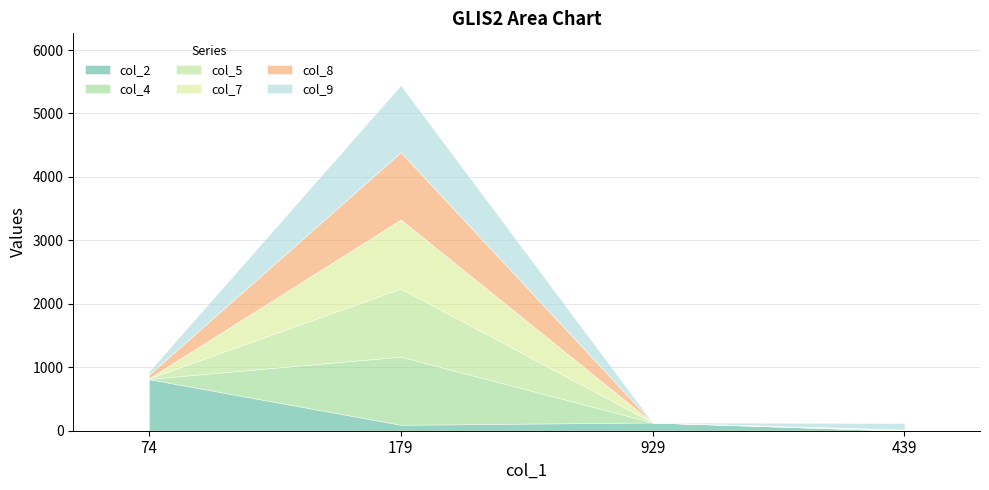

What is the difference between the col_8 values at 179 and 929?

1061